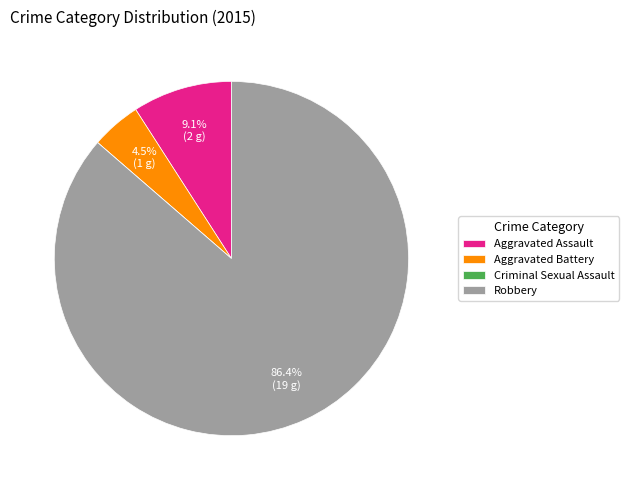

Does any single category account for the majority?

Yes